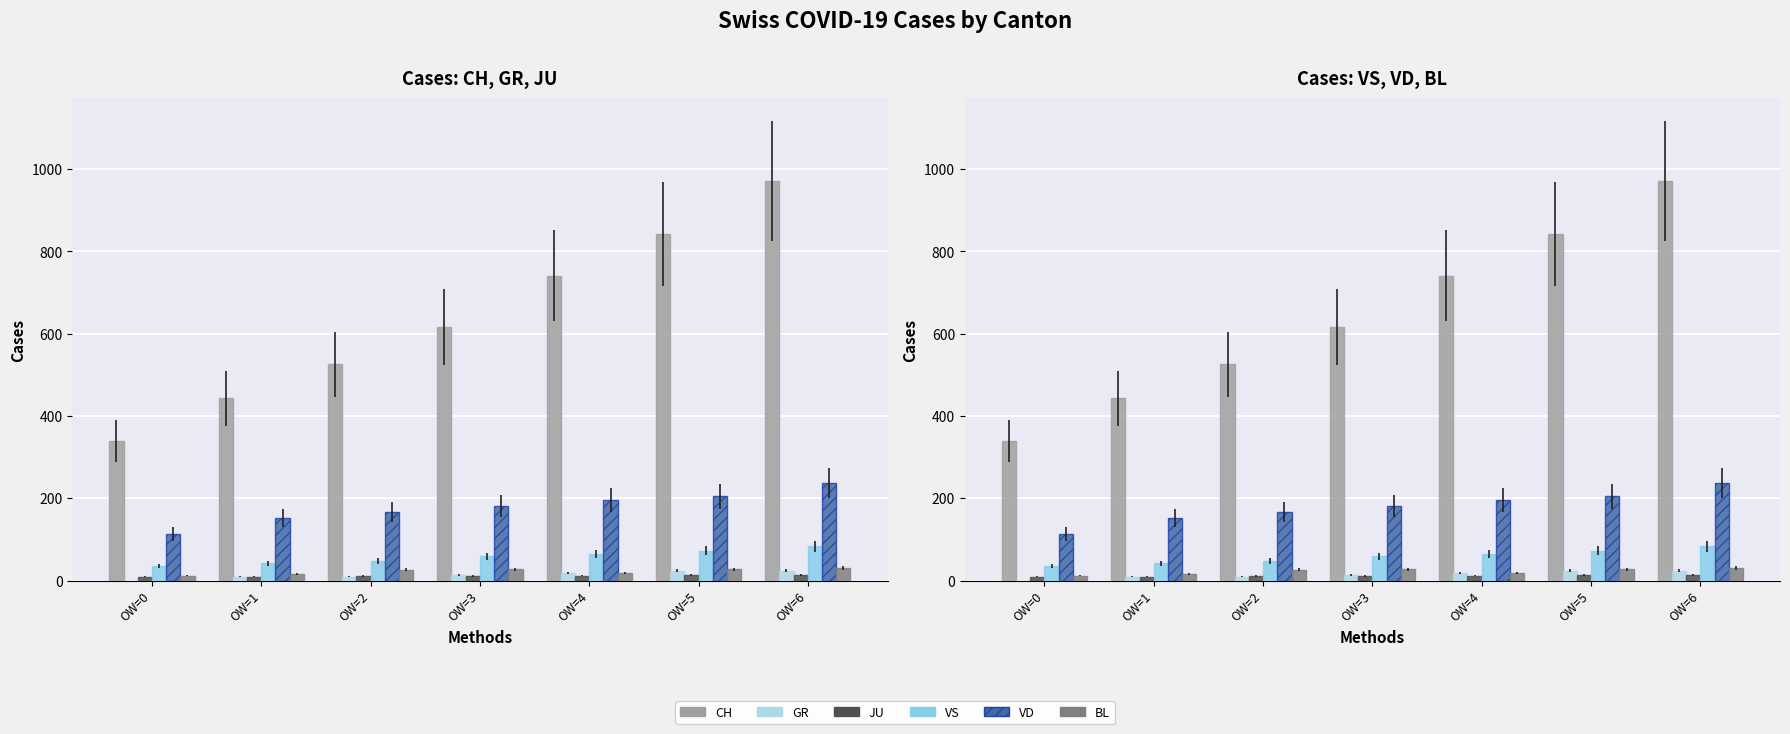

At which category does the chart reach its minimum across all series?

OW=0